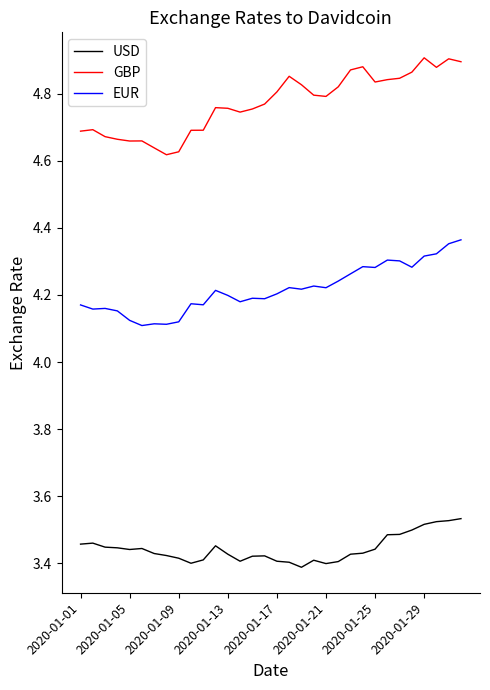

What are all the series names shown in the legend?

USD, GBP, EUR